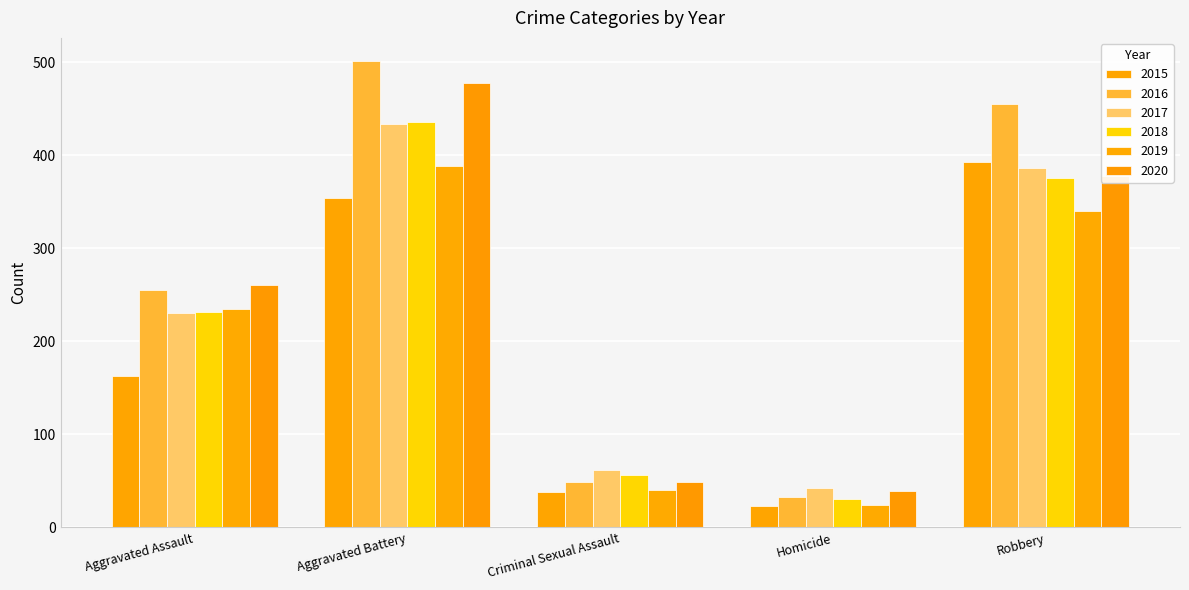

Reading left to right, transcribe all the data shown in this chart.

2015: 163	354	38	23	393
2016: 255	501	49	33	455
2017: 230	434	62	42	386
2018: 231	436	56	31	375
2019: 235	388	40	24	340
2020: 261	478	49	39	378